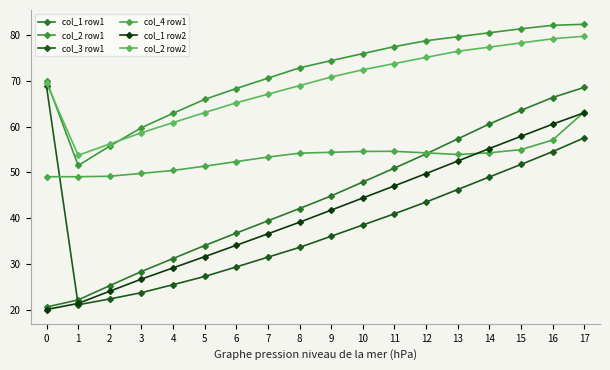

Between 6 and 11, which is larger?

11